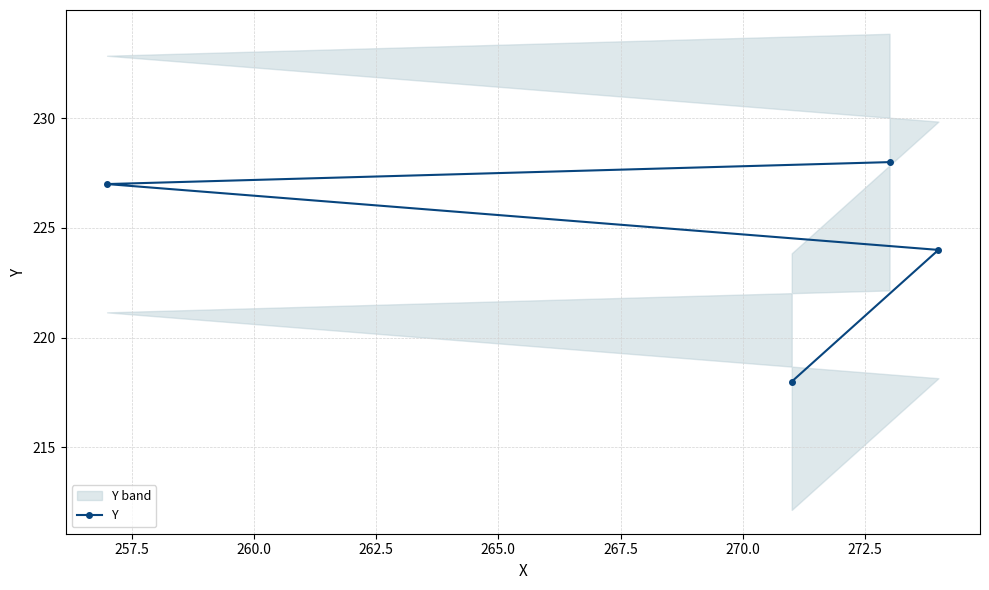

What is the minimum value for Y?

218